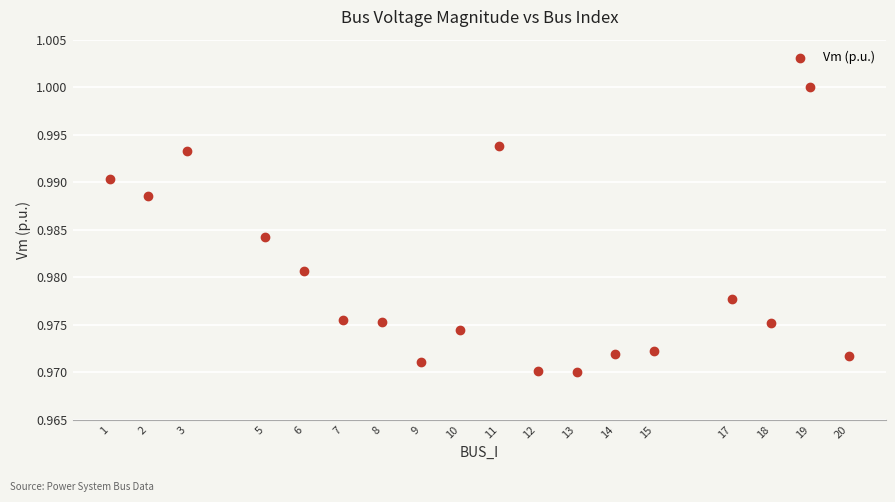

What is the range of X values (max minus min)?

19.0